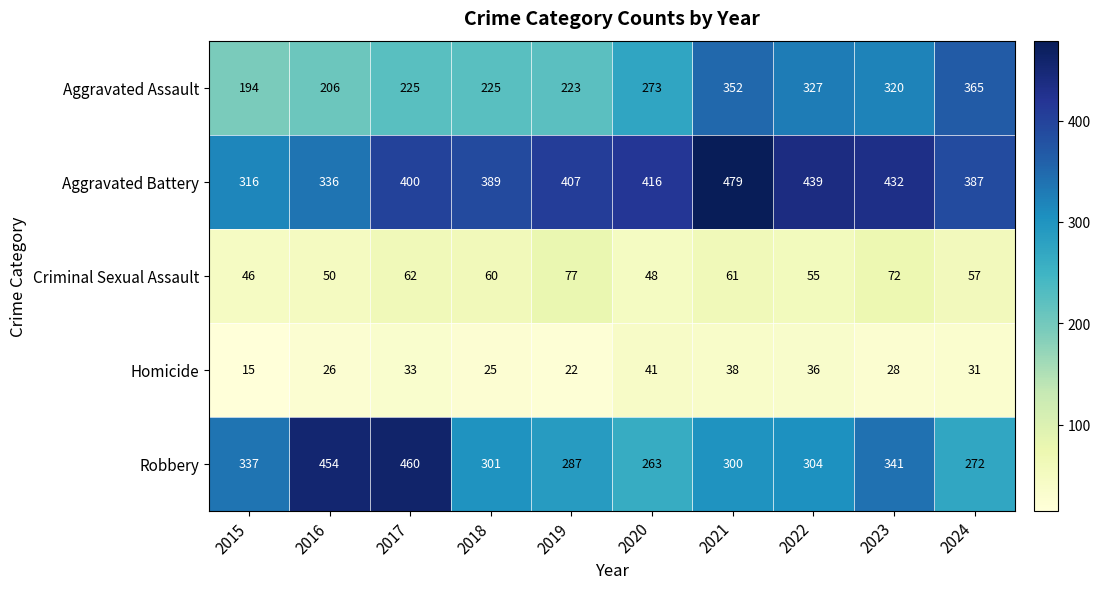

What is the total value across all series at 2024?

1112